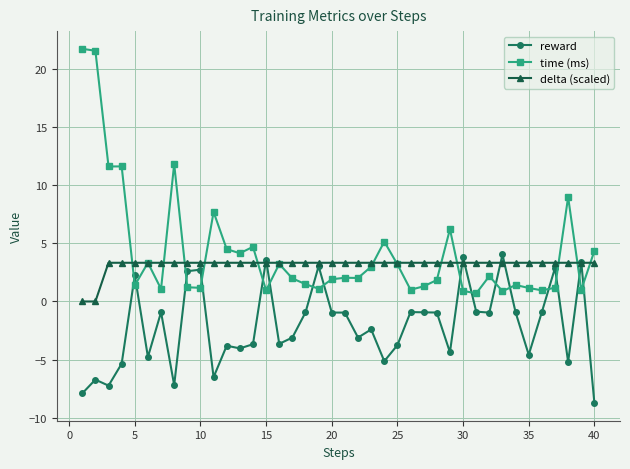

How many times do reward and time (ms) cross each other?

16